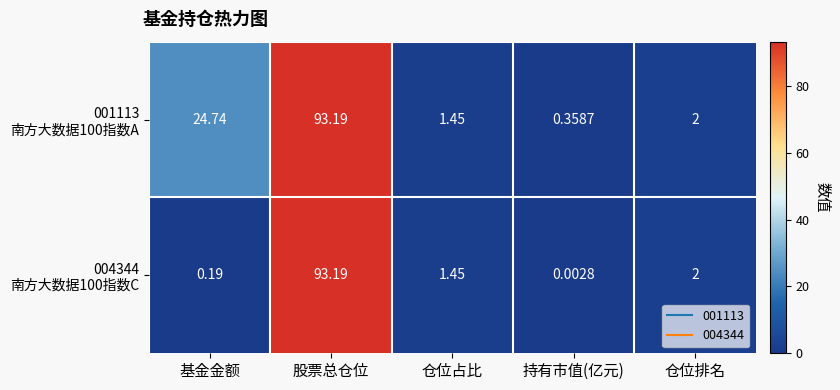

Which label corresponds to the largest value in the chart?

股票总仓位